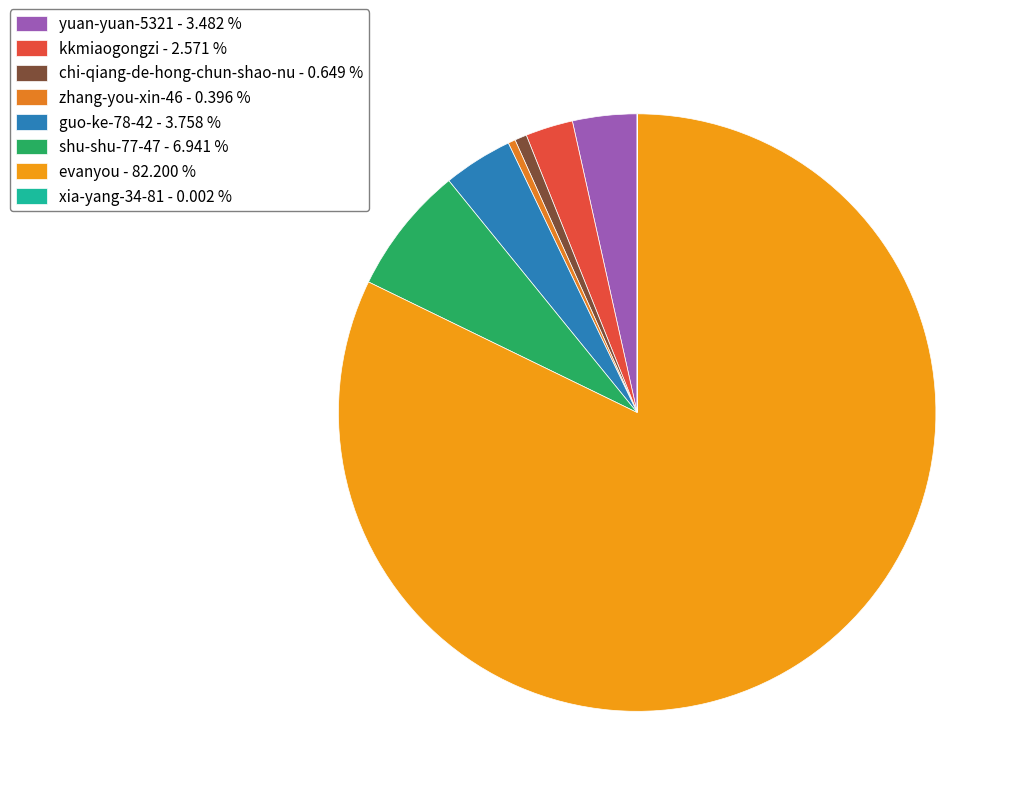

Does any single category account for the majority?

Yes